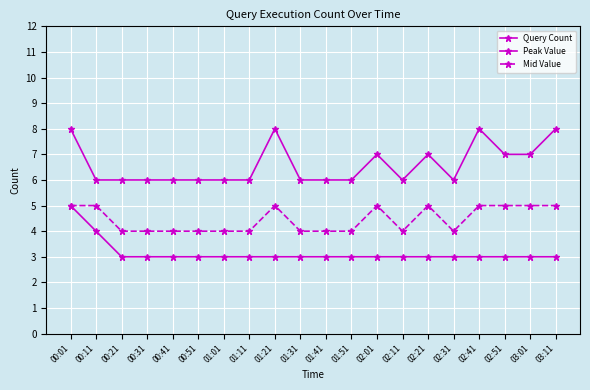

At which label does Mid Value reach its minimum?

00:21